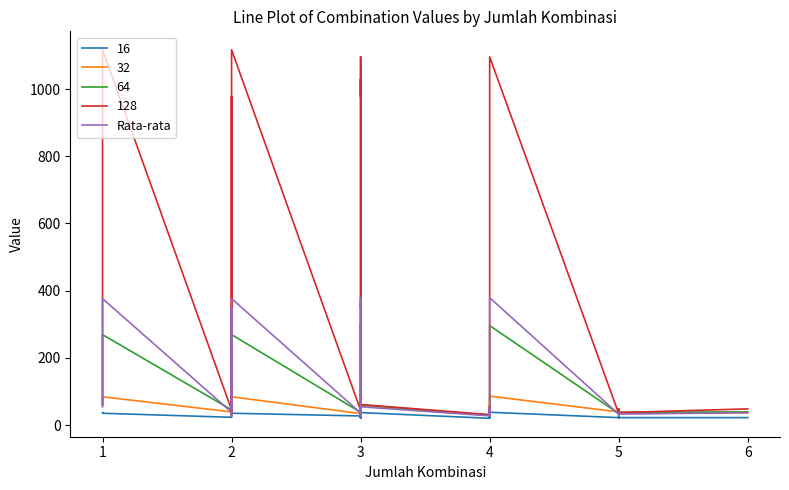

Is it true that the value at 3 is 566.9?

False